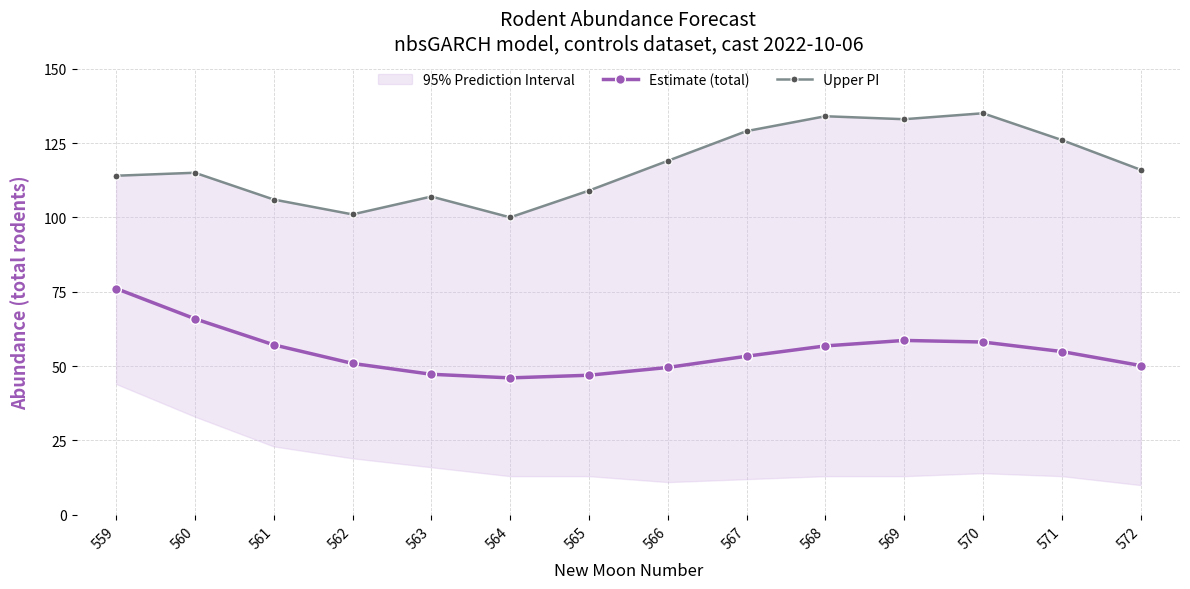

True or false: Estimate (total) and Upper PI intersect in this chart.

False